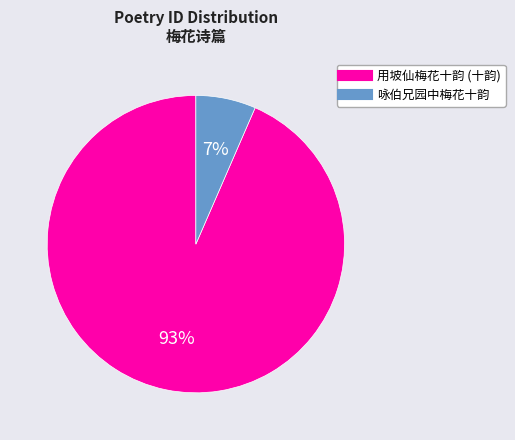

To the nearest percent, what is the average slice percentage?

50%